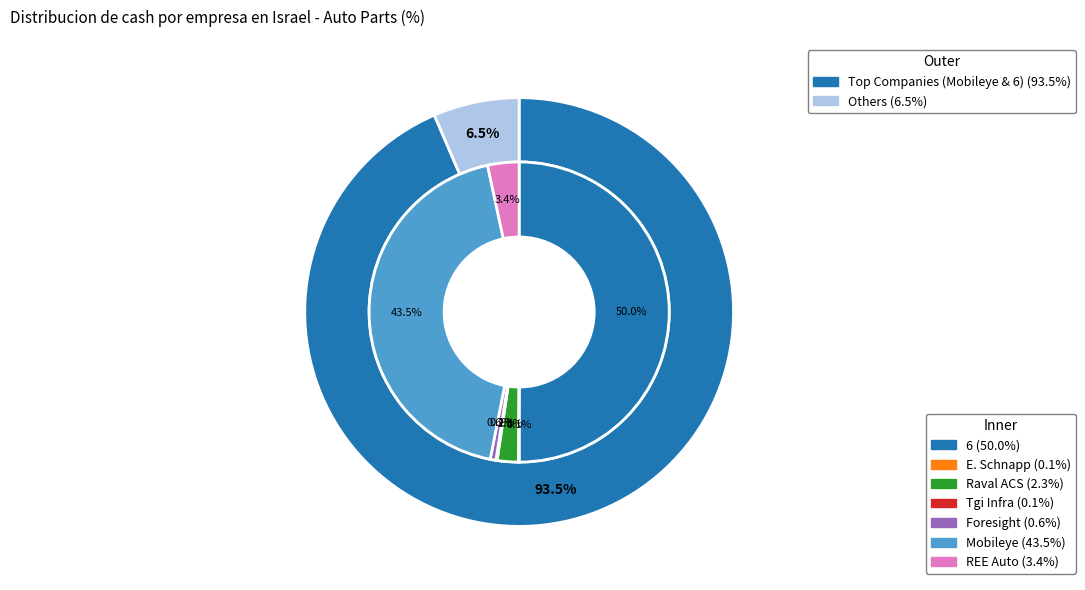

Does 6 represent more than half of the total?

No